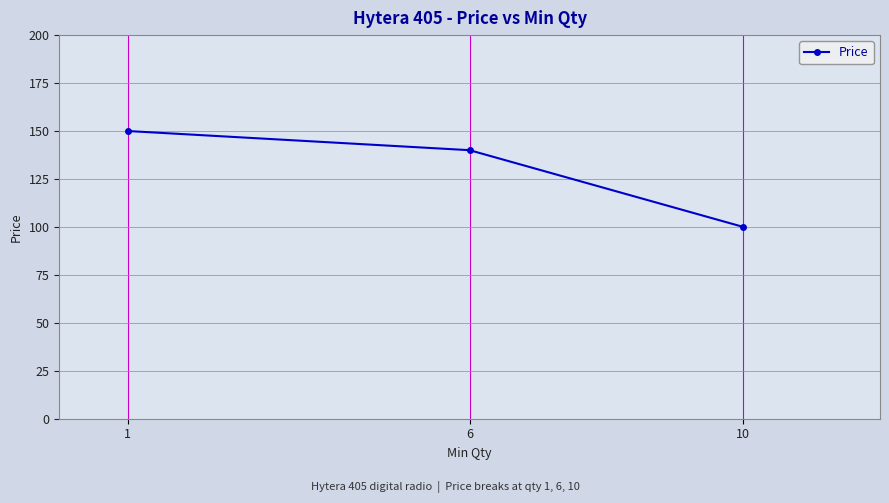

What is the change in value from 1 to 6?

-10